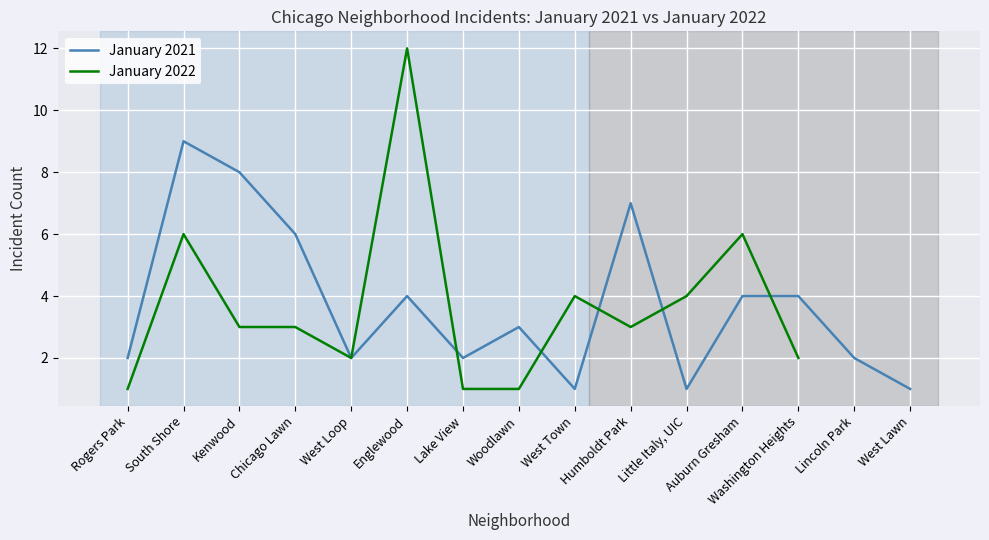

Is this an area chart (filled region under the line)?

No